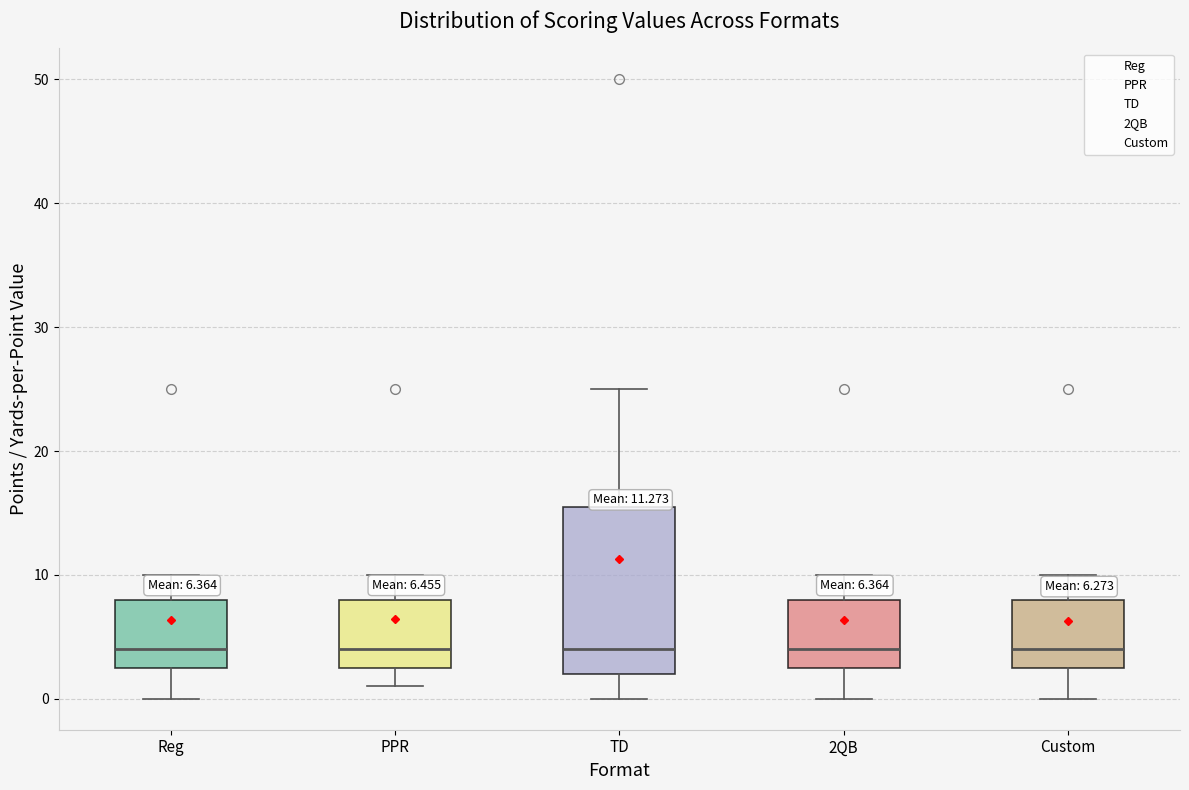

Comparing the boxes themselves (not the whiskers), which one is the tallest?

TD